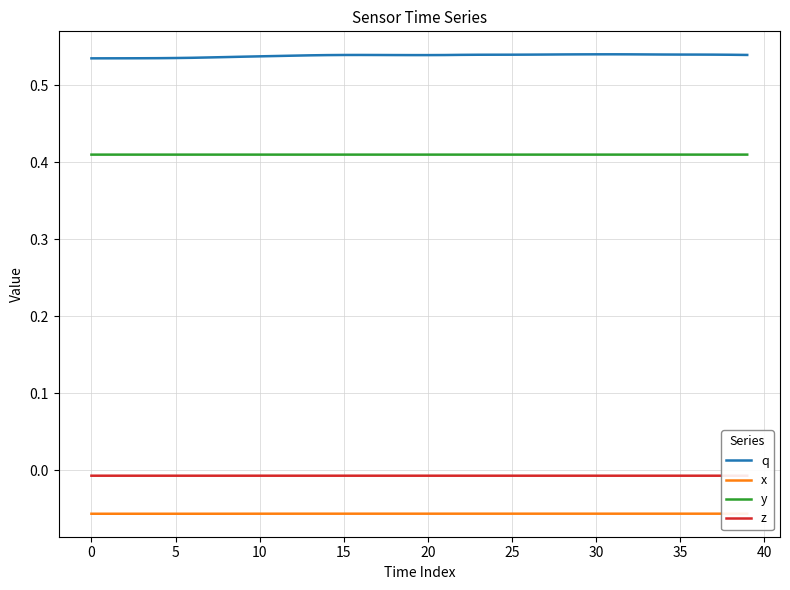

What is the label of the 14th point from the right?

26